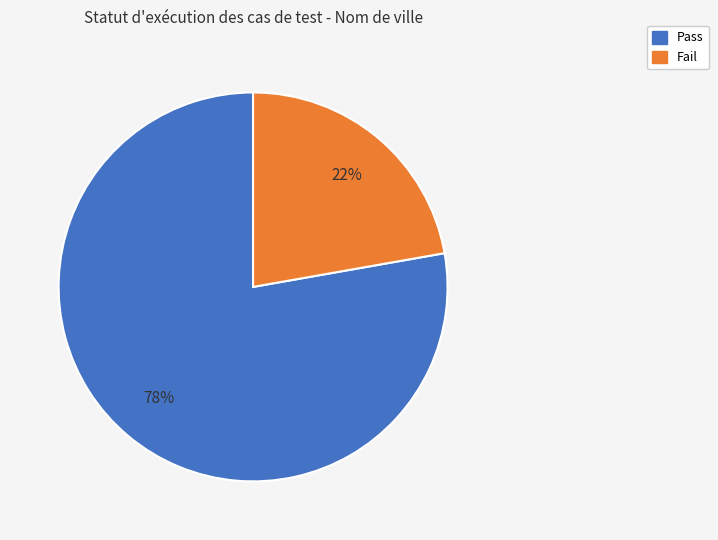

To the nearest percent, what is the combined percentage of Fail and Pass?

100%